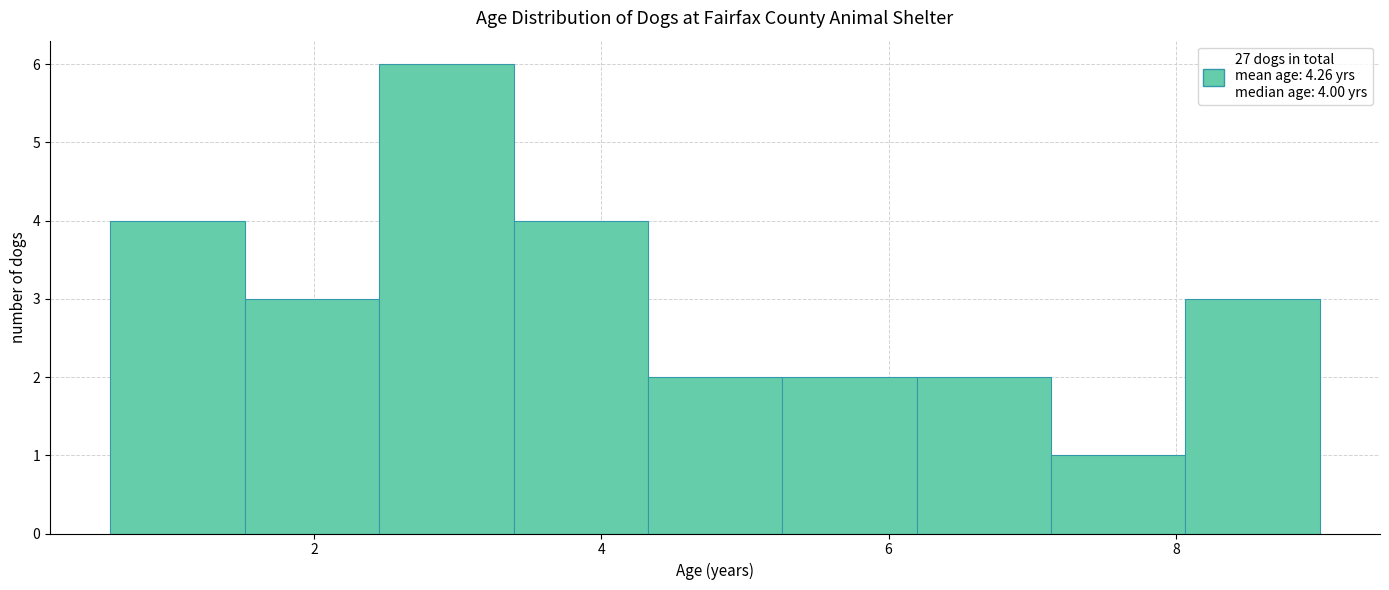

Which range on the x-axis has the tallest bar?

2.4 to 3.4